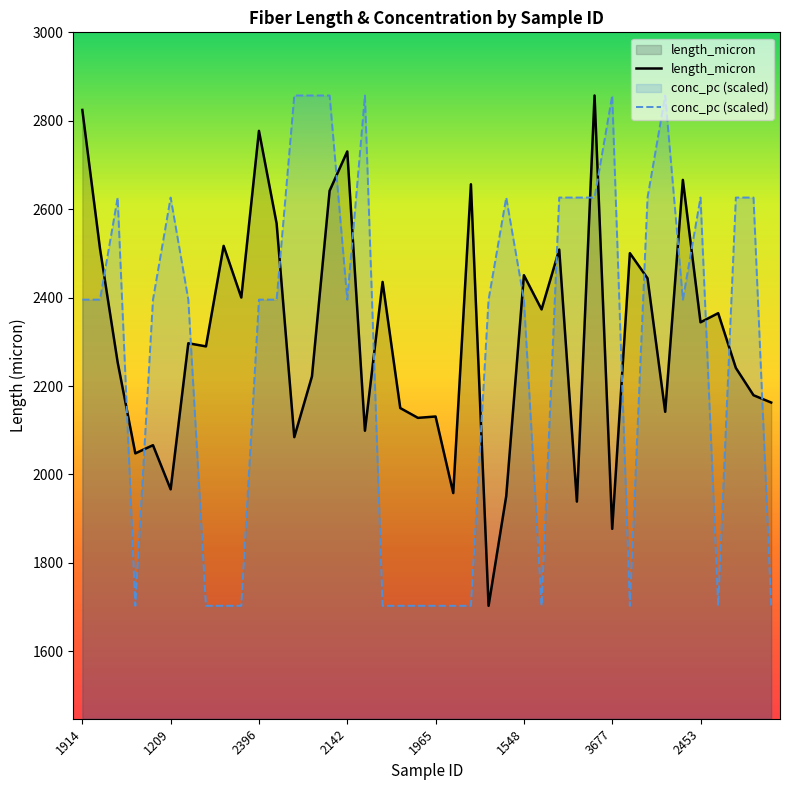

What is the maximum value for length_micron?

2857.2